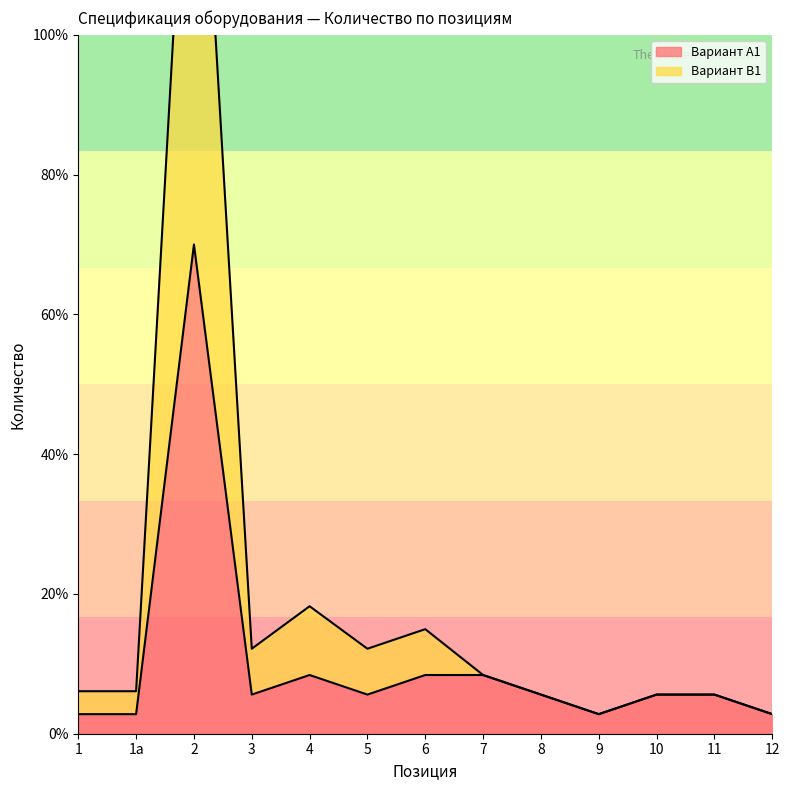

Reading left to right, extract all data points from this chart.

Вариант А1: 1=70	1а=70	2=1750	3=140	4=210	5=140	6=210	7=210	8=140	9=70	10=140	11=140	12=70
Вариант В1: 1=152	1а=152	2=3800	3=304	4=456	5=304	6=374	7=210	8=140	9=70	10=140	11=140	12=70